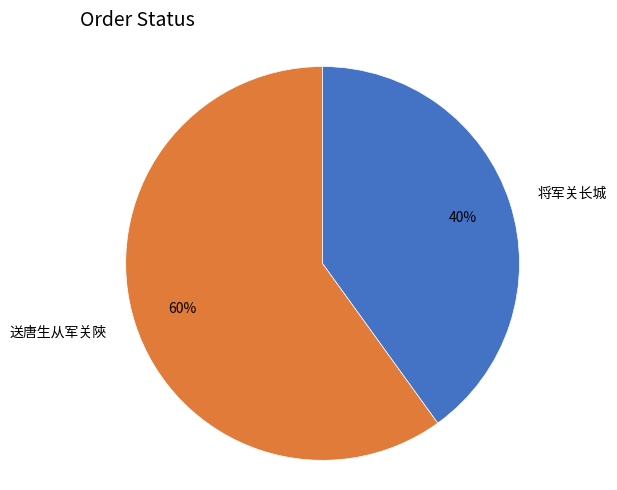

To the nearest percent, what is the difference between the largest and smallest slice percentages?

20%